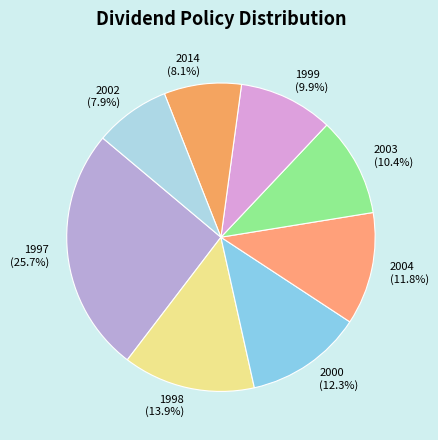

Which has a higher value, 2000 or 2002?

2000